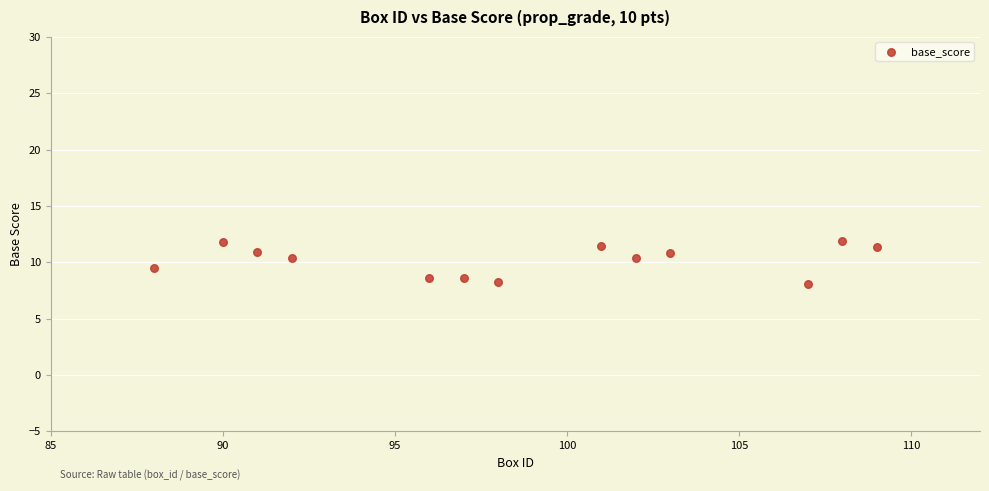

What is the range of X values (max minus min)?

21.0